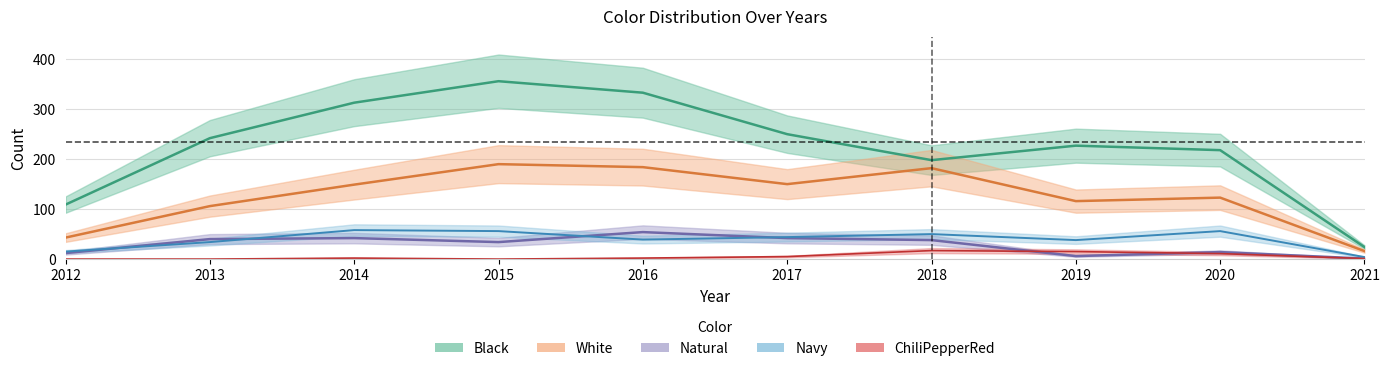

Reading right to left, what are all the values shown in this chart?

Black: 24	218	227	198	250	333	356	313	242	109
White: 16	123	116	182	150	184	190	149	106	43
Natural: 1	14	6	38	42	54	34	42	40	12
Navy: 4	56	38	50	44	39	56	58	34	15
ChiliPepperRed: 1	11	15	17	5	2	0	2	0	0